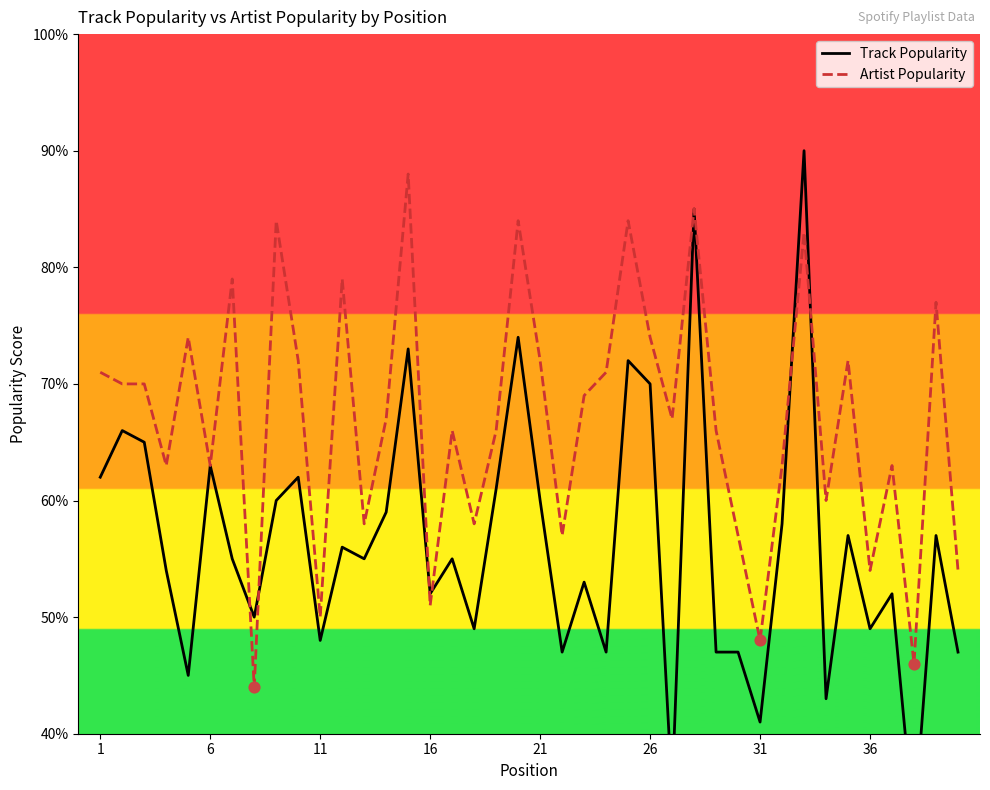

What are all the series names shown in the legend?

Track Popularity, Artist Popularity